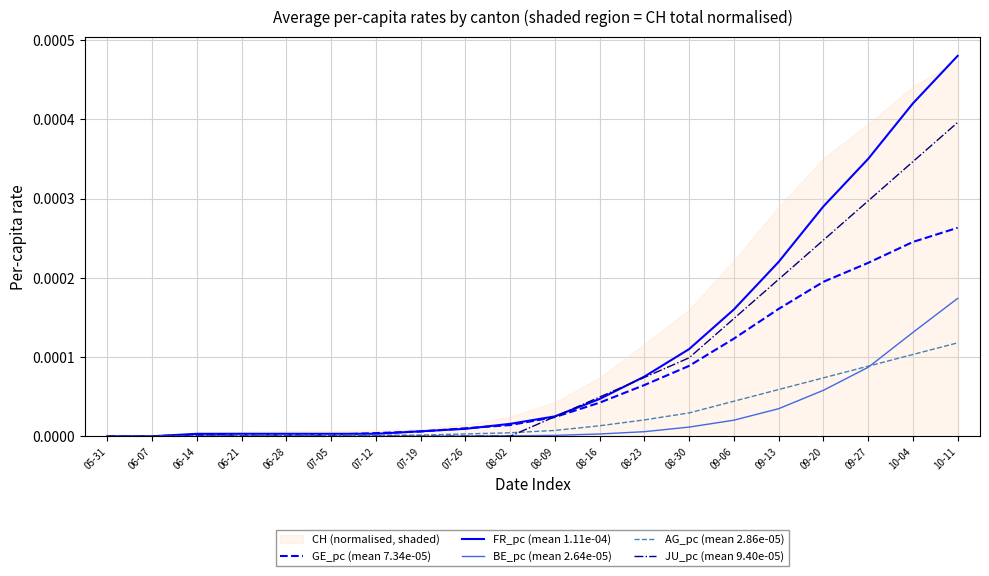

Is the value of GE_pc (mean 7.34e-05) at 08-02 greater than the value of FR_pc (mean 1.11e-04) at 06-14?

Yes